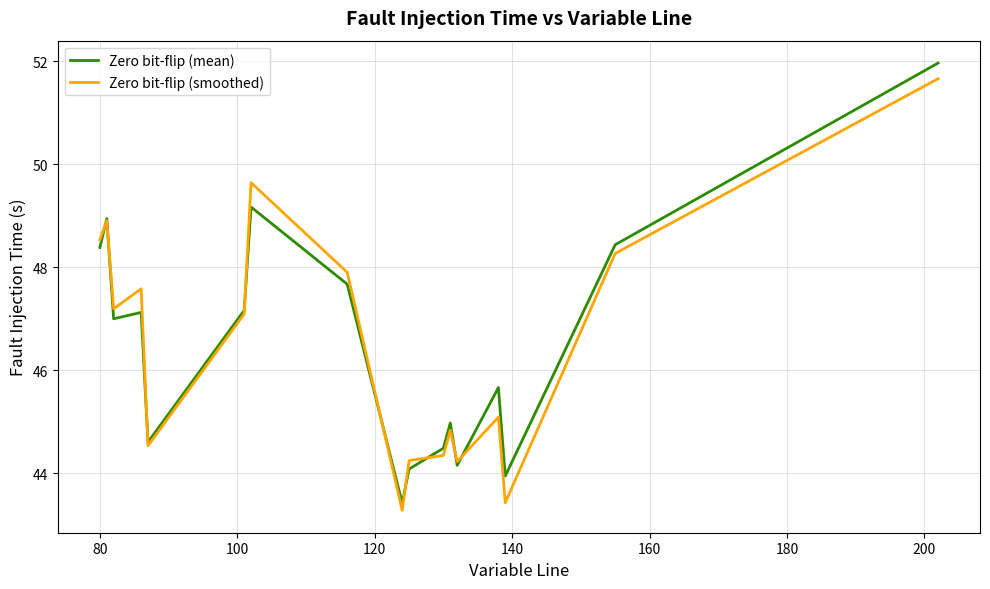

What is the lowest value of the Zero bit-flip (smoothed) series?

43.3